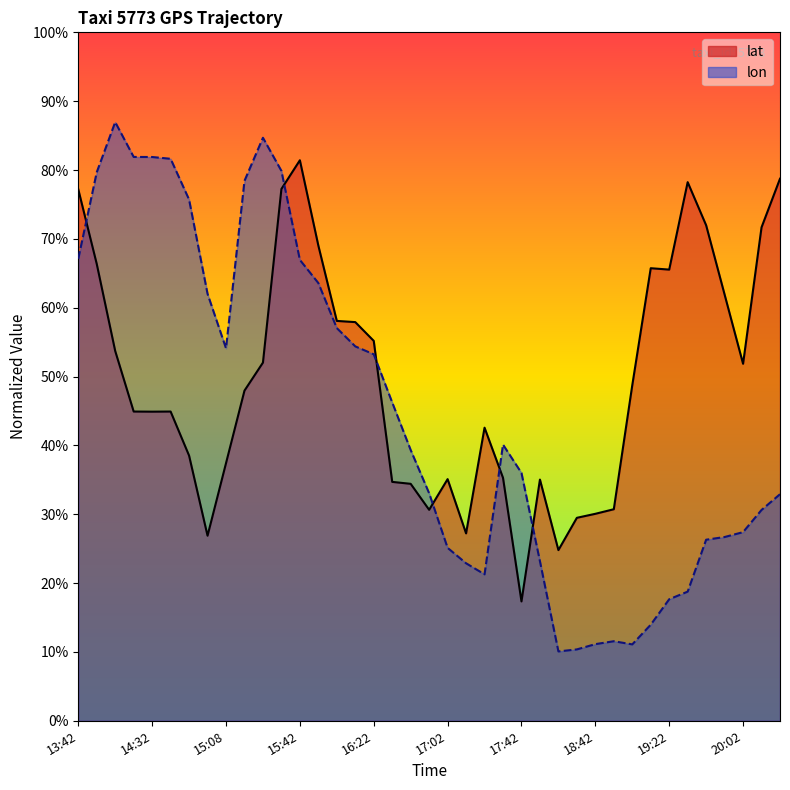

List the labels in order of lon value, largest first.

14:02, 15:22, 14:22, 14:32, 14:42, 15:32, 13:52, 15:12, 14:52, 13:42, 15:42, 15:52, 15:02, 16:02, 16:12, 15:08, 16:22, 16:32, 17:32, 16:43, 17:42, 16:52, 20:32, 20:12, 20:02, 19:52, 19:42, 17:02, 17:52, 17:12, 17:22, 19:32, 19:22, 19:12, 18:52, 18:42, 19:02, 18:32, 18:12